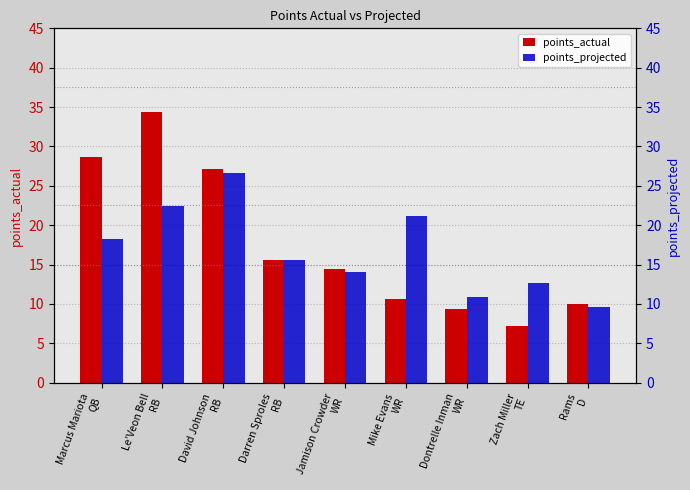

The value of points_actual at Zach Miller
TE is 7.2. True or false?

True